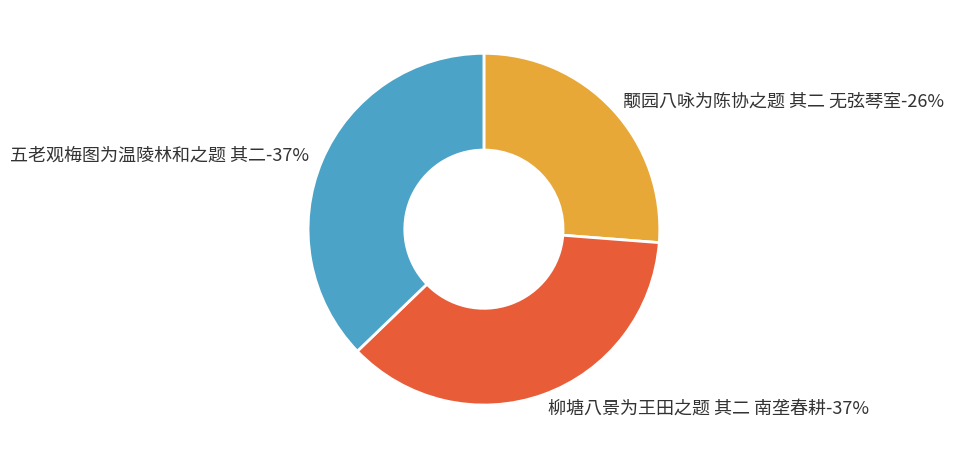

Count the number of slices in the pie.

3